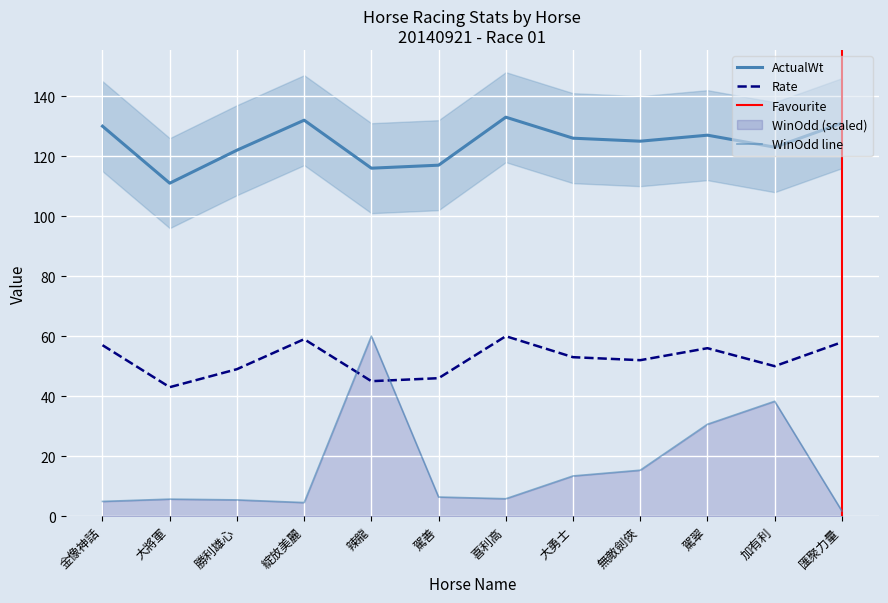

True or false: ActualWt and Rate cross at least once.

False